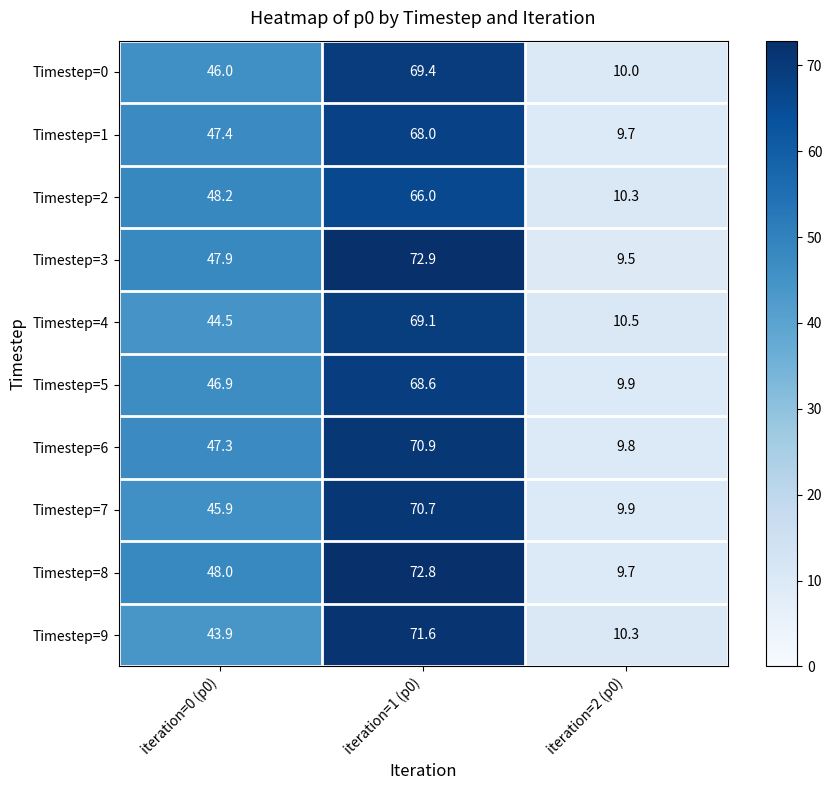

How many distinct data groups are displayed?

10